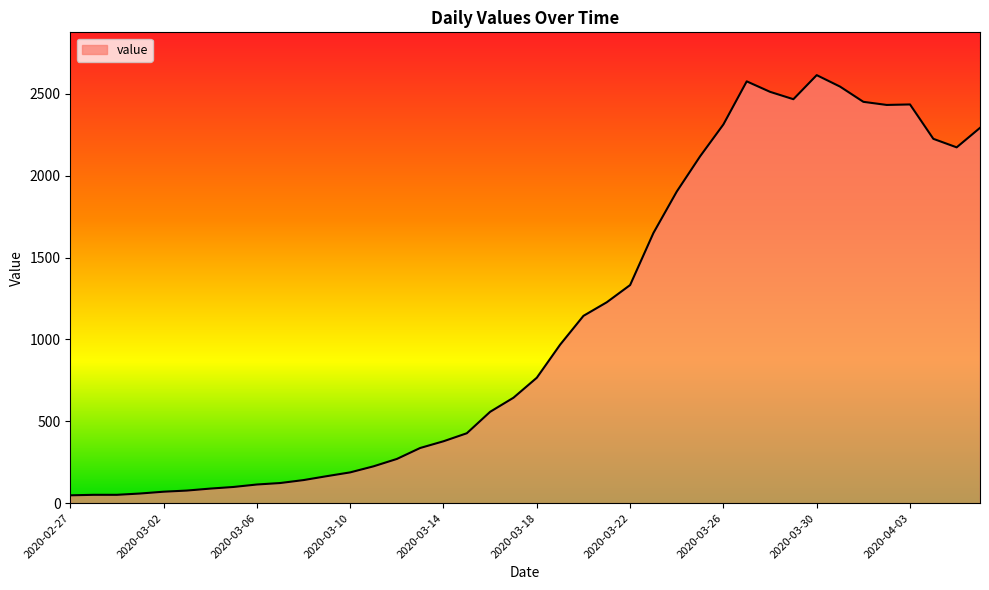

What is the difference between the maximum and minimum values?

2566